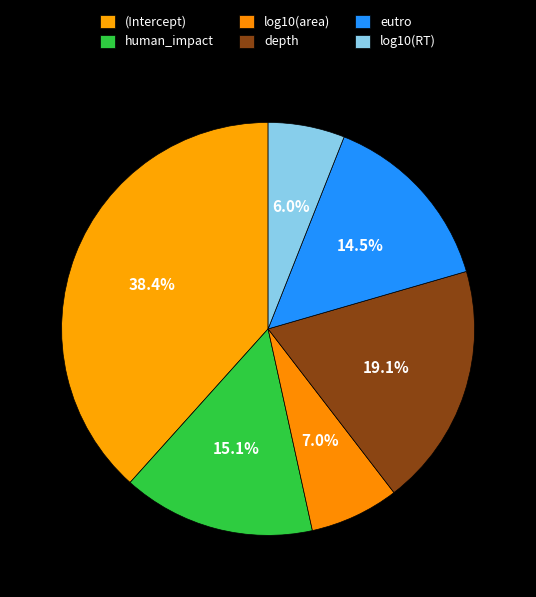

How many segments does this pie chart have?

6